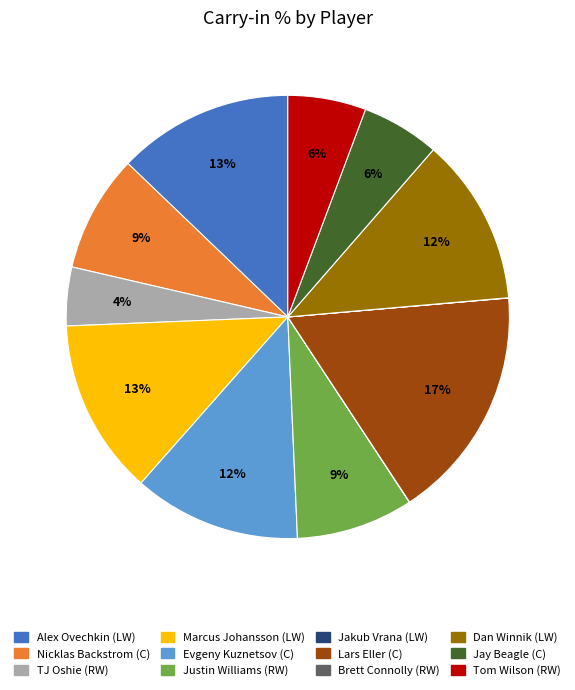

Is the sum of Justin Williams (RW) and Dan Winnik (LW) greater than half?

No